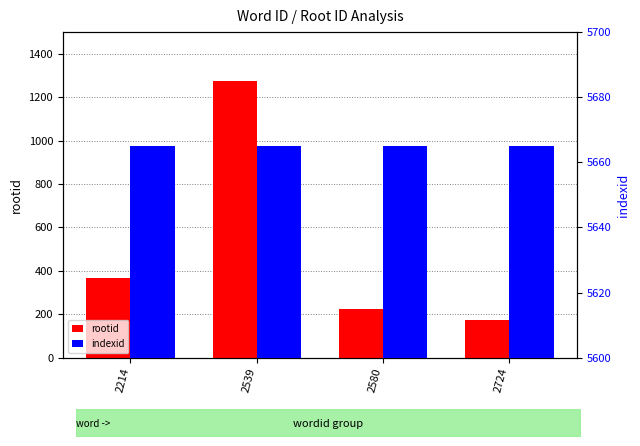

True or false: indexid has a value of 9687 at 2580.

False